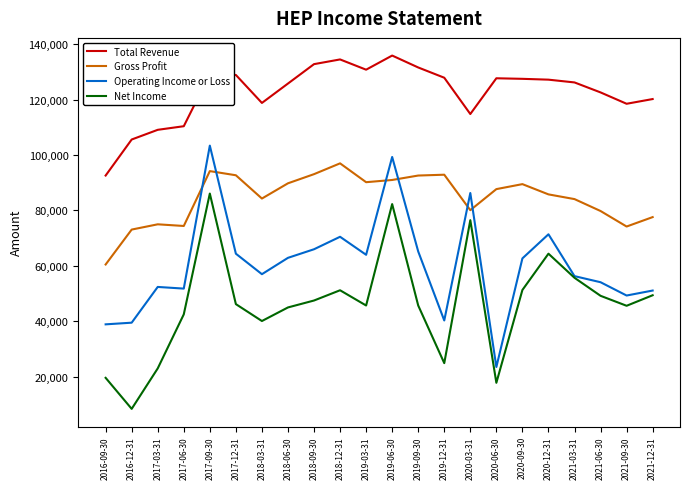

How many categories are shown in the chart?

22